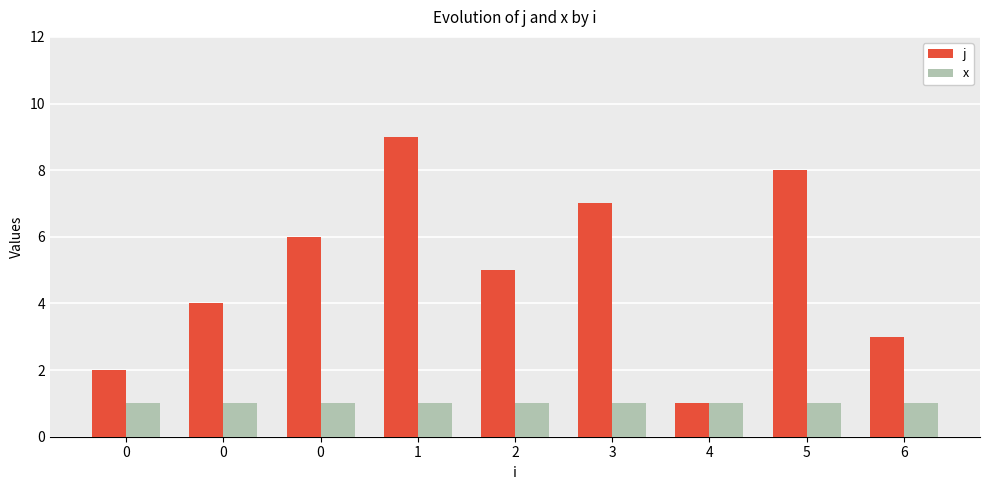

What is the sum of the j values at 5 and 0?

12